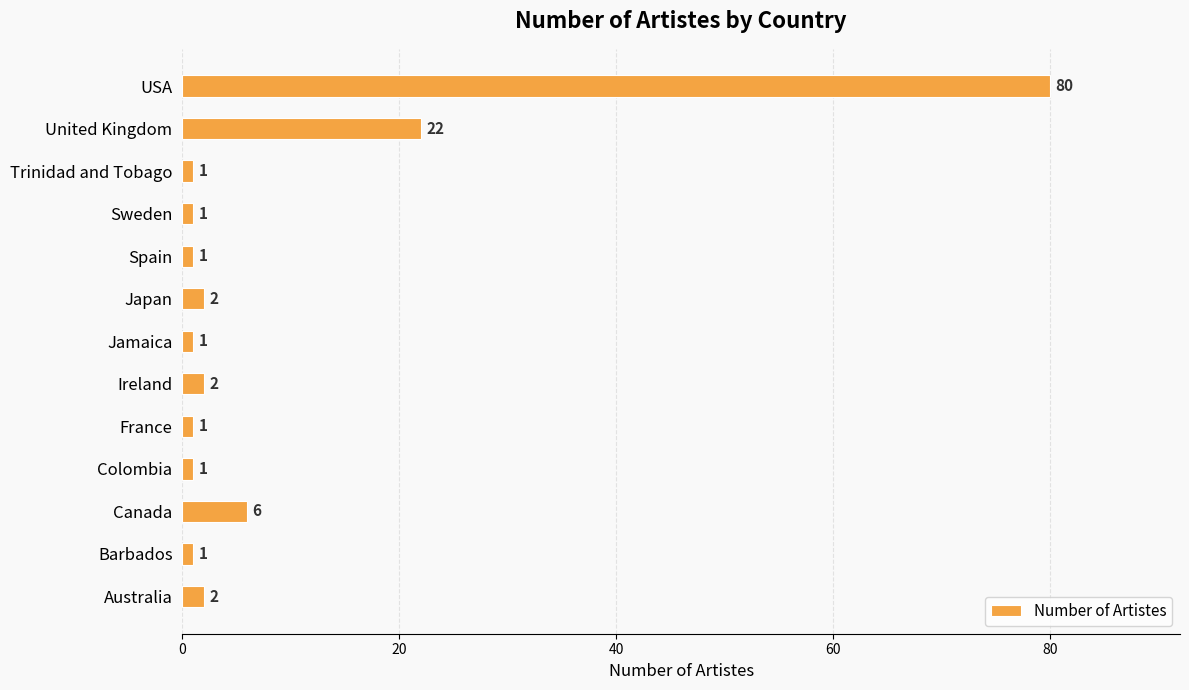

Reading top to bottom, transcribe all the data shown in this chart.

80	22	1	1	1	2	1	2	1	1	6	1	2